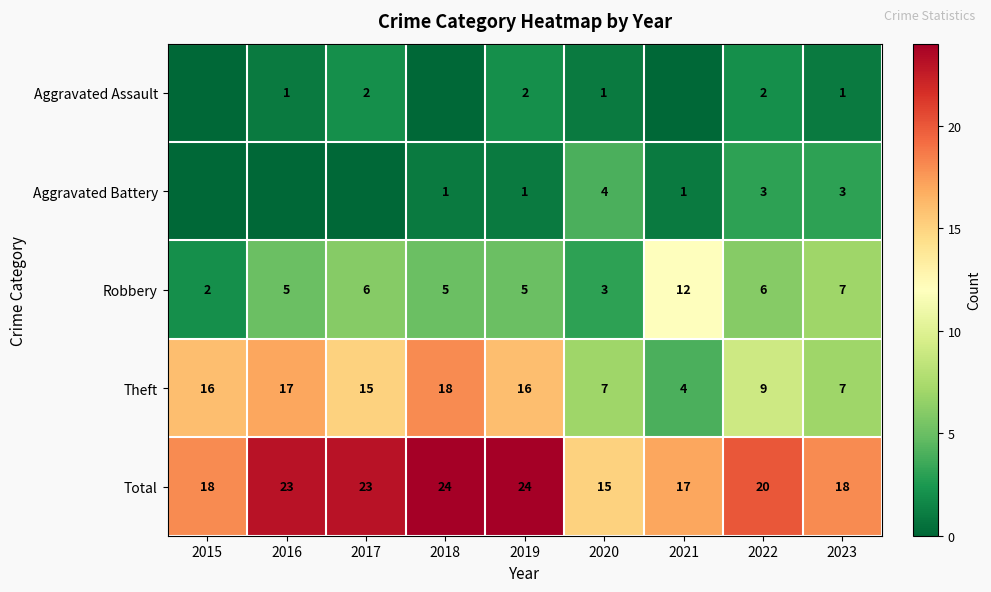

Is the value of Theft at 2017 greater than the value of Robbery at 2019?

Yes